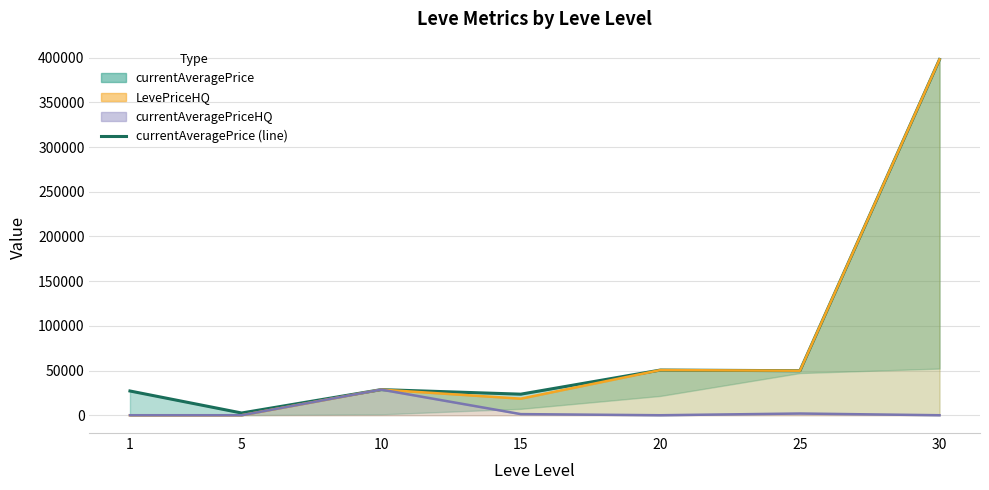

What is the average value?

82888